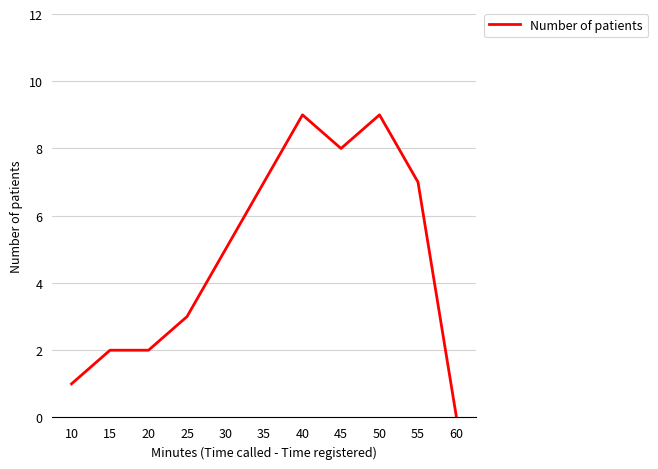

True or false: the data shows 0 at 60.

True